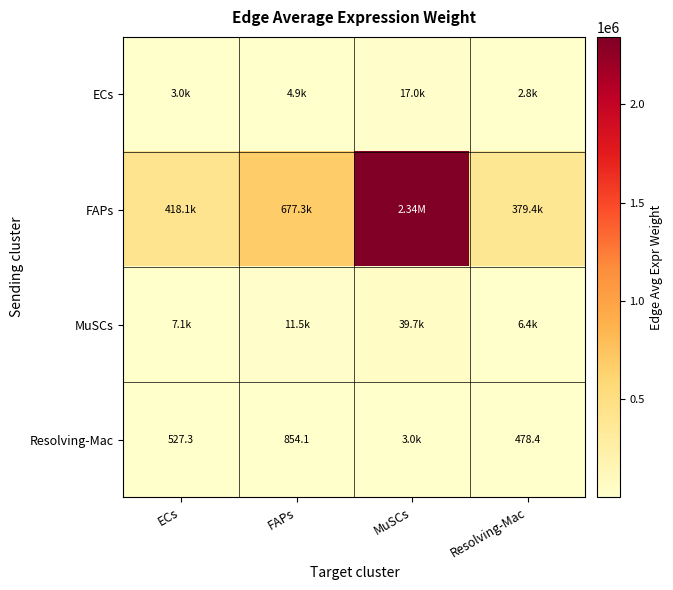

What is the smallest value displayed?

478.4